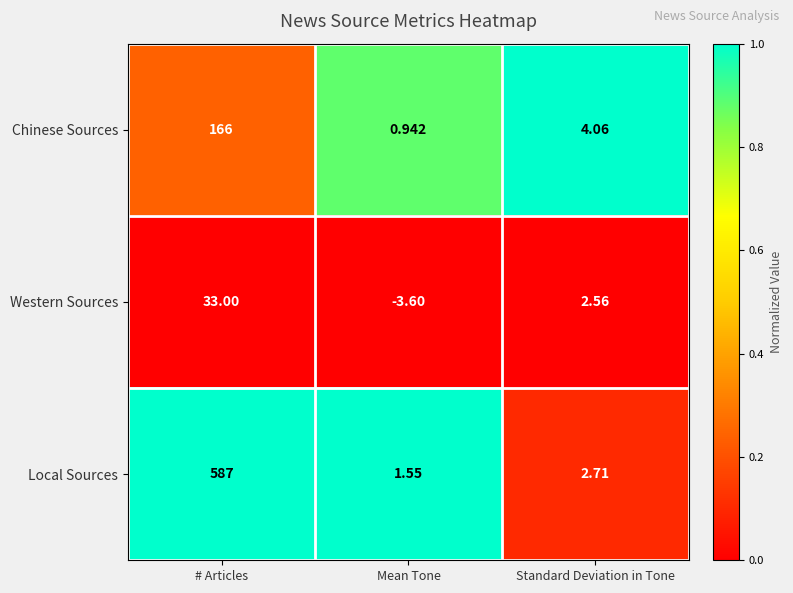

Which series has the largest total across all categories?

Local Sources